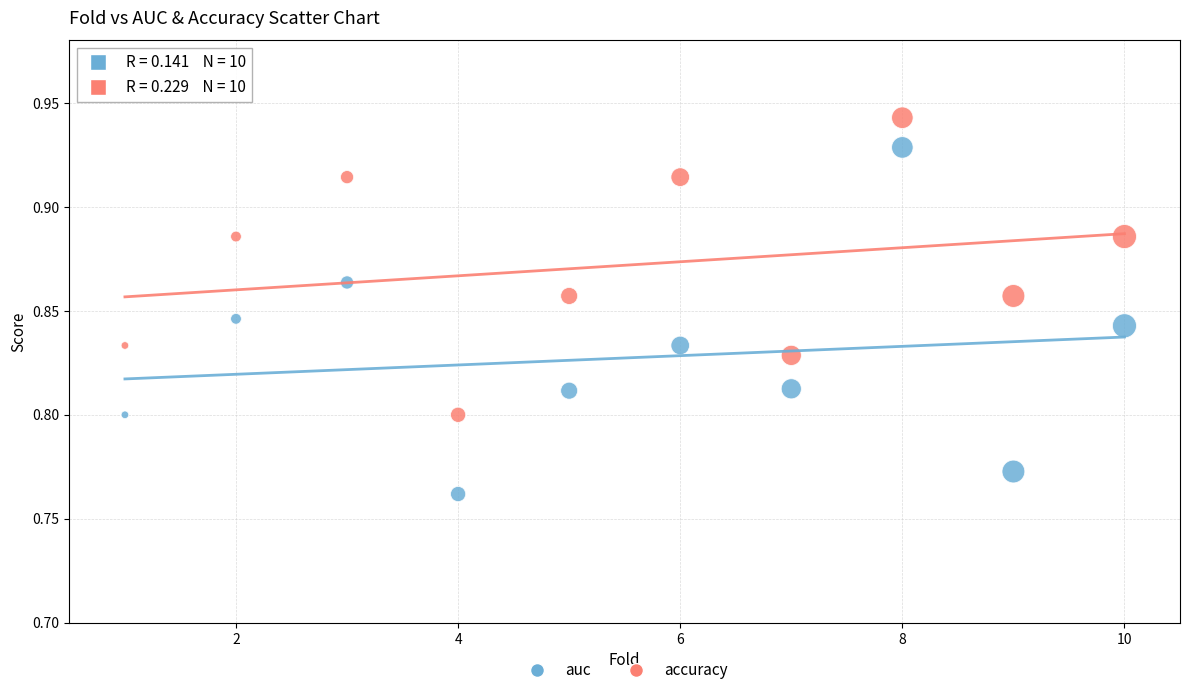

Which series reaches the minimum Y coordinate?

auc